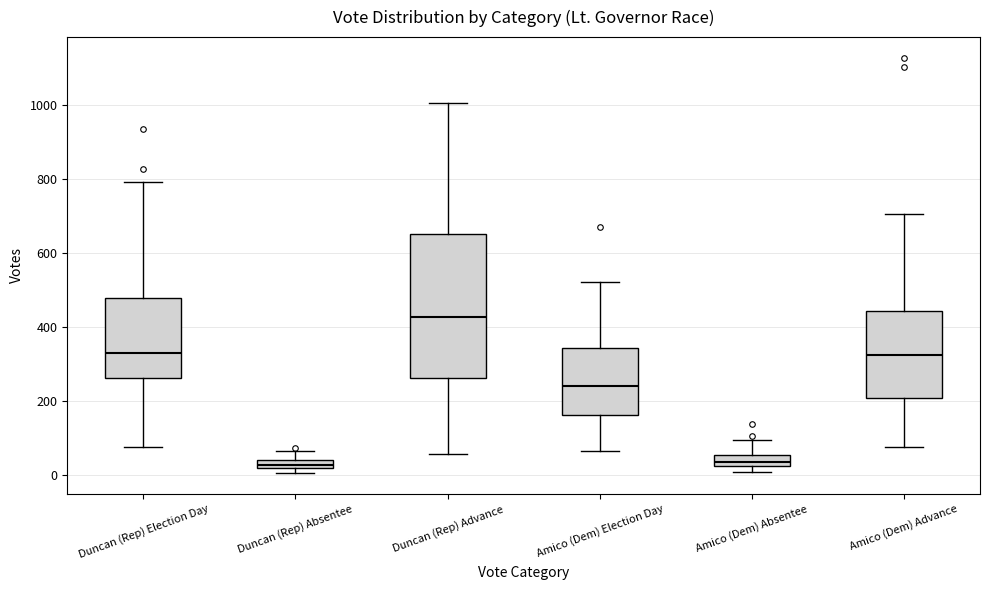

Comparing the boxes themselves (not the whiskers), which one is the tallest?

Duncan (Rep) Advance